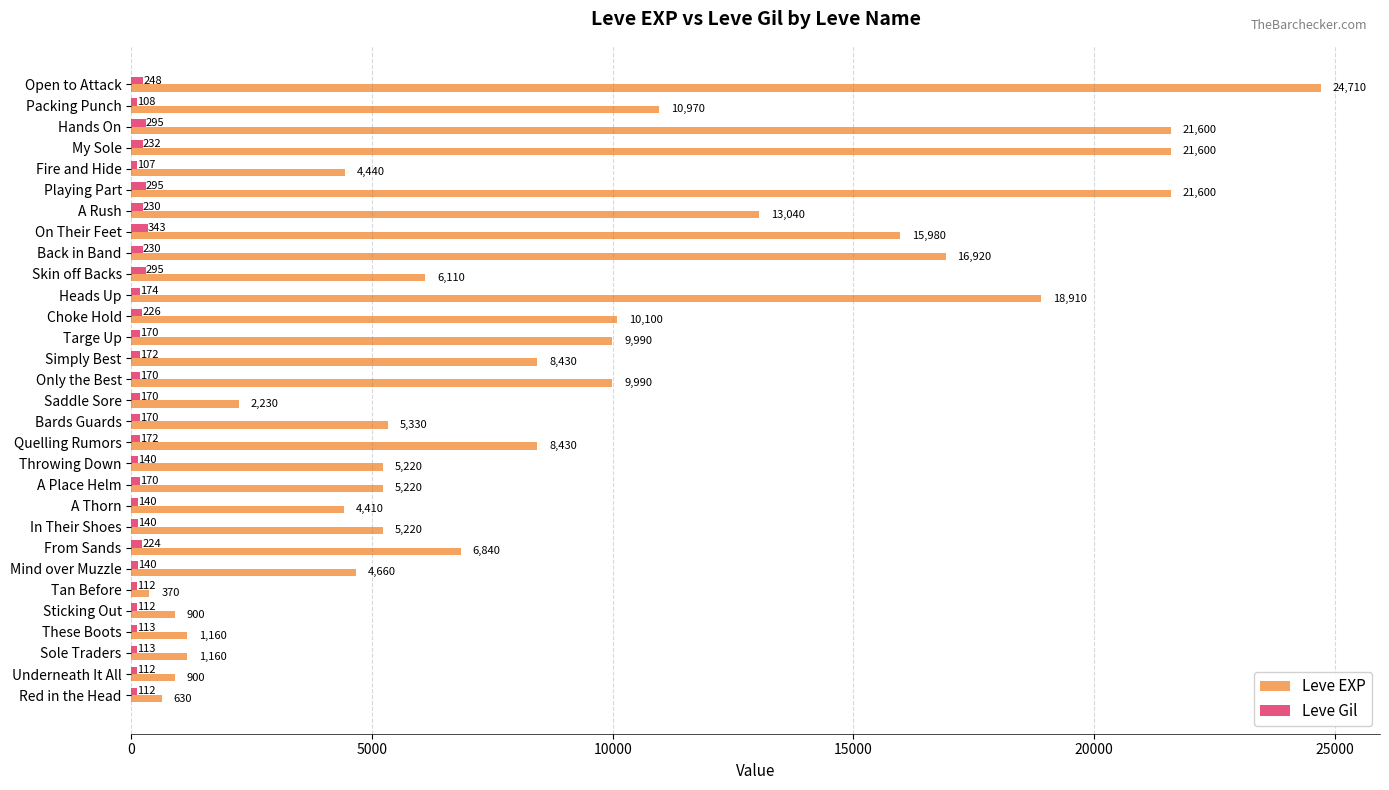

At Mind over Muzzle, list the series in order from largest to smallest.

Leve EXP, Leve Gil